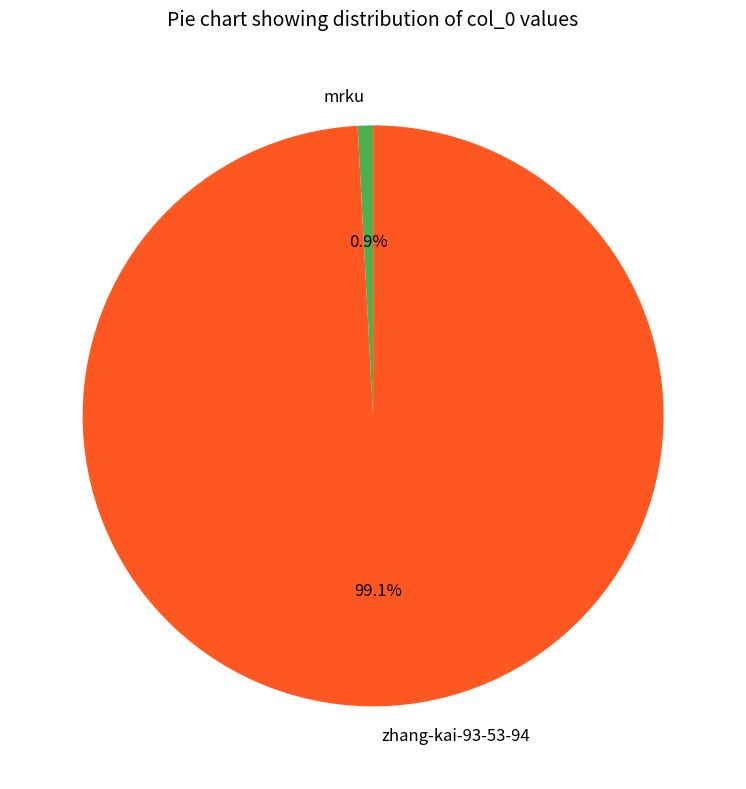

What percentage is NOT represented by mrku?

99.1%